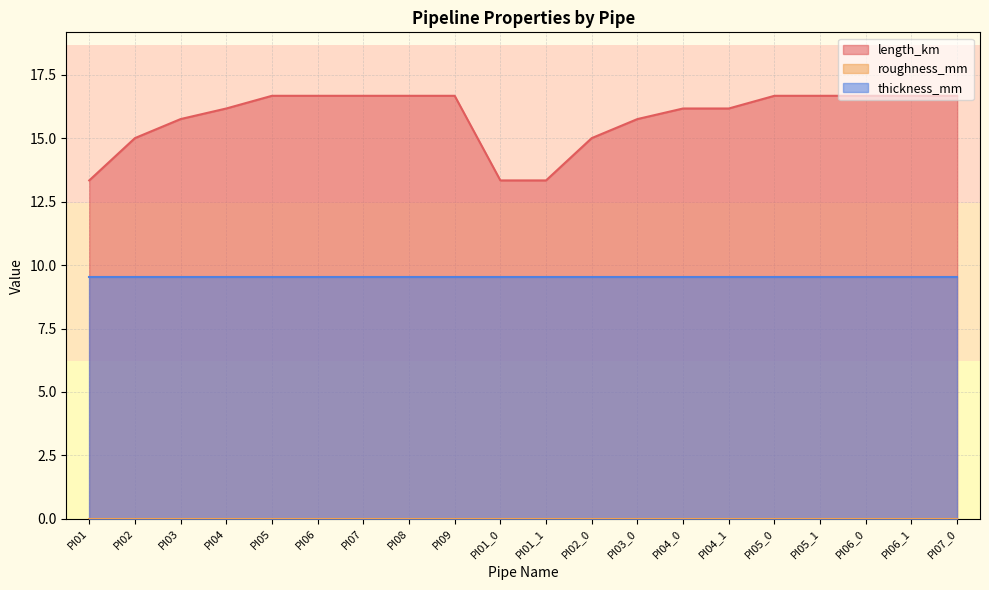

Which has a higher value, PI04 or PI06?

PI06